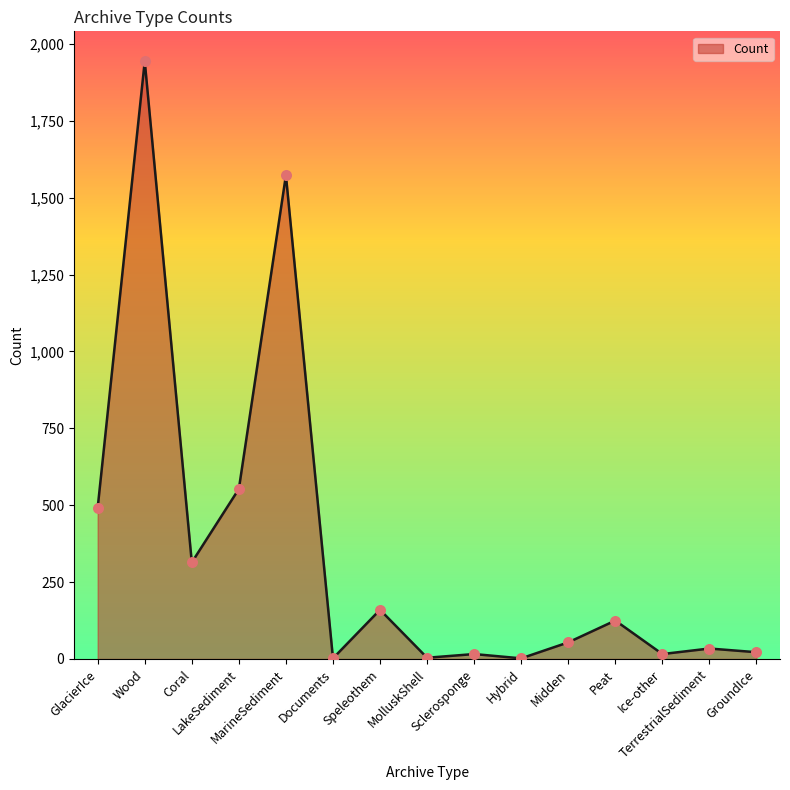

Between Speleothem and MarineSediment, which is larger?

MarineSediment